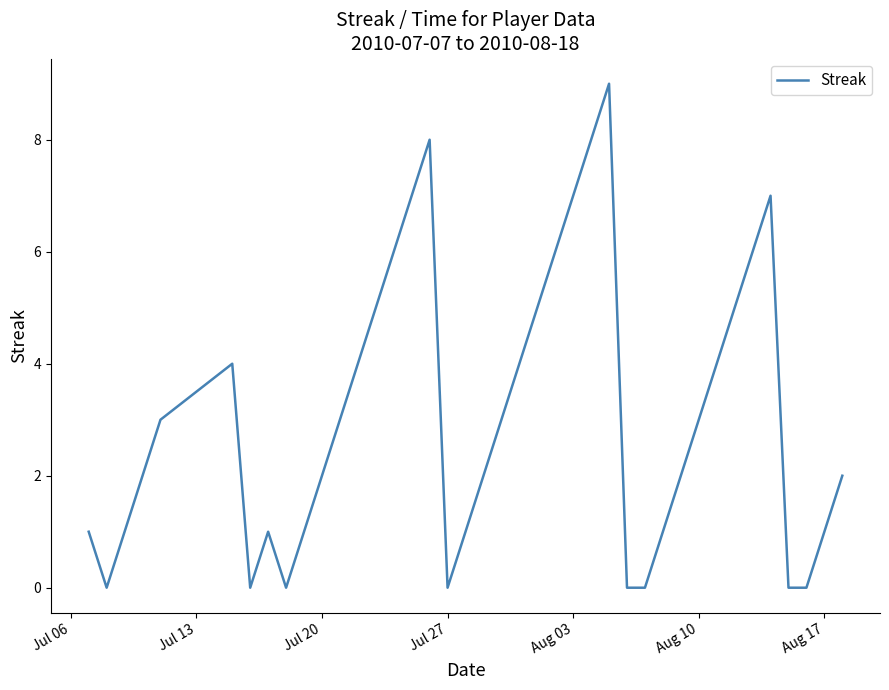

What is the average value?

3